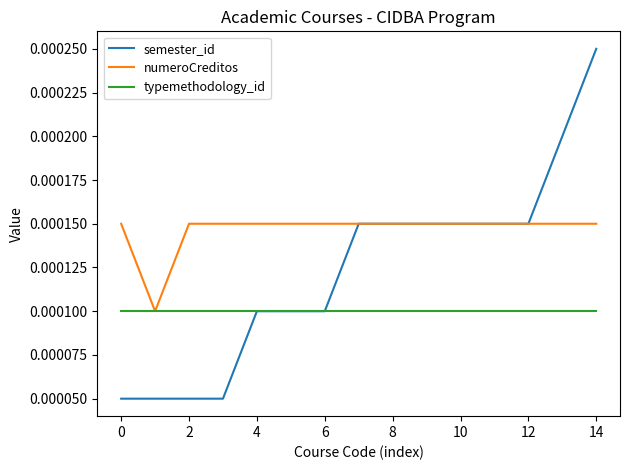

Which series has the widest spread of values?

semester_id